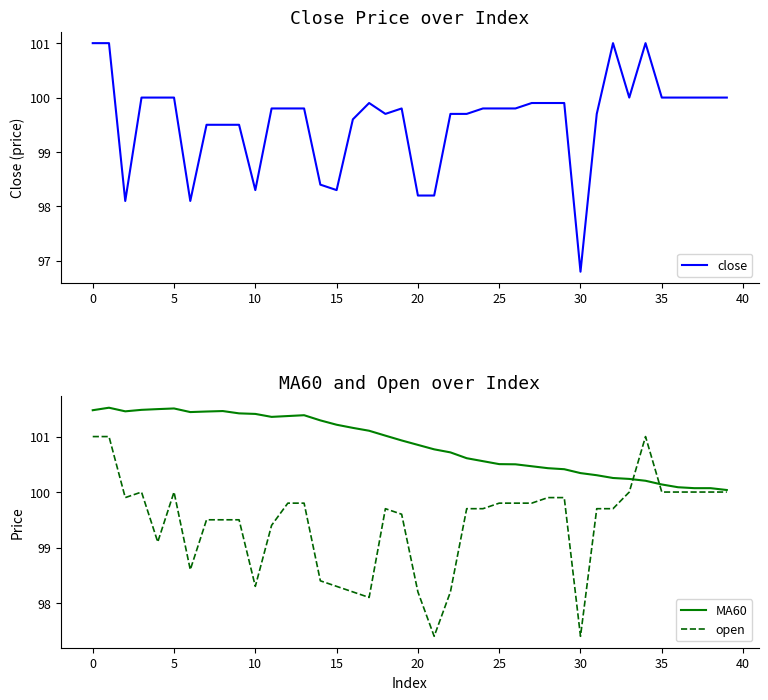

What is the label of the 37th point from the left?

36